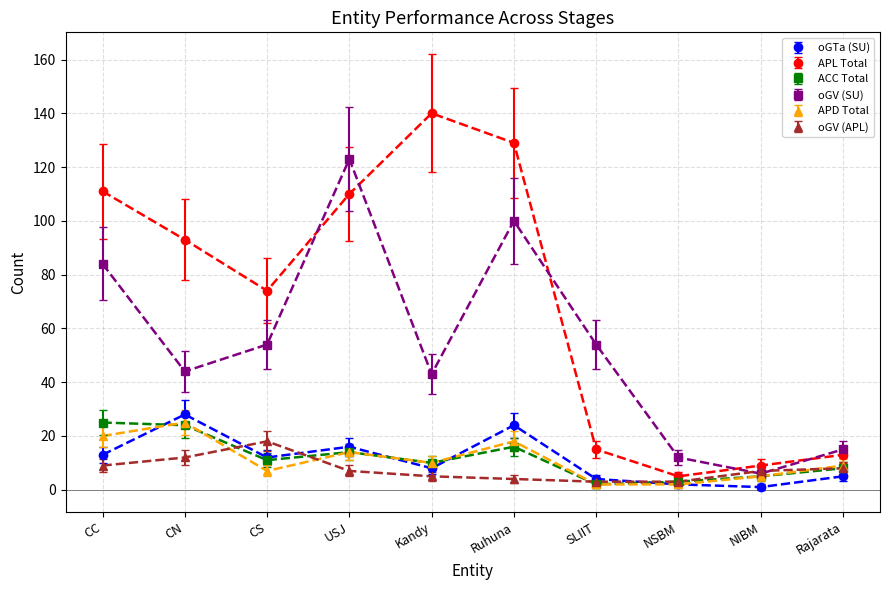

The APD Total series shows 5 at NIBM. True or false?

True